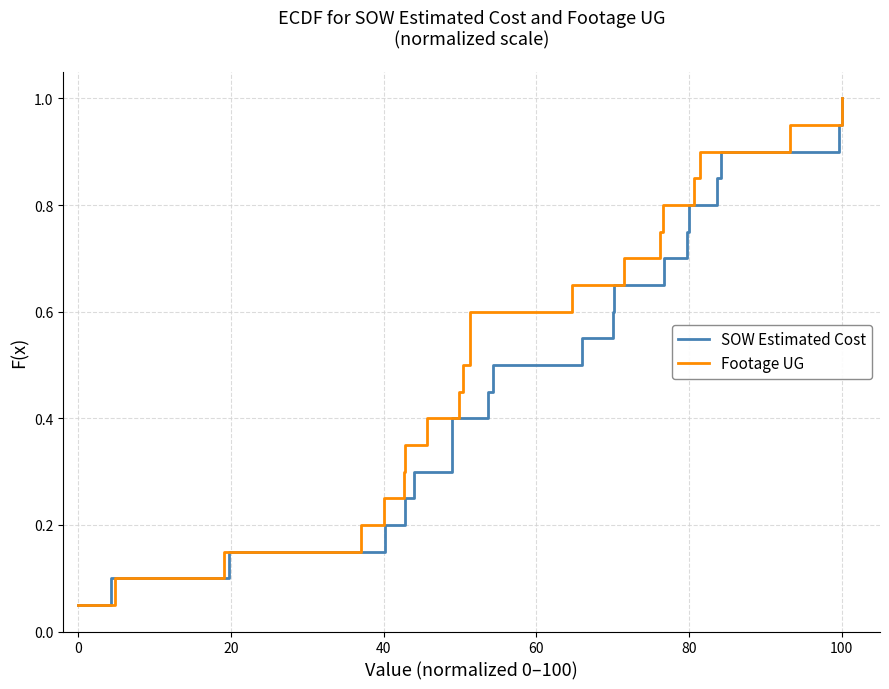

List the series in order of their peak value, lowest first.

SOW Estimated Cost, Footage UG